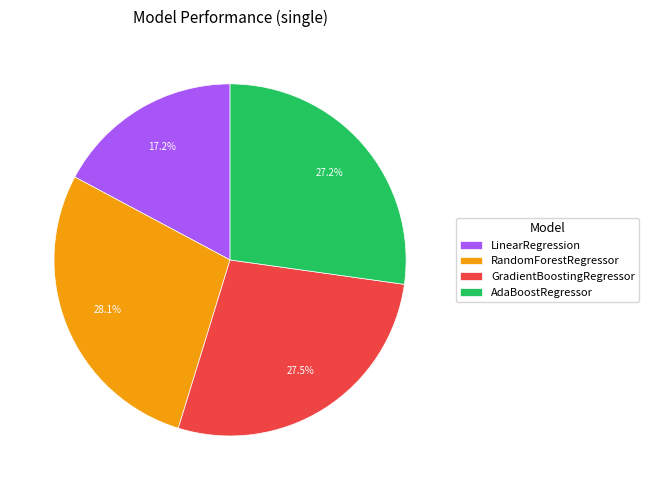

Count the number of slices in the pie.

4